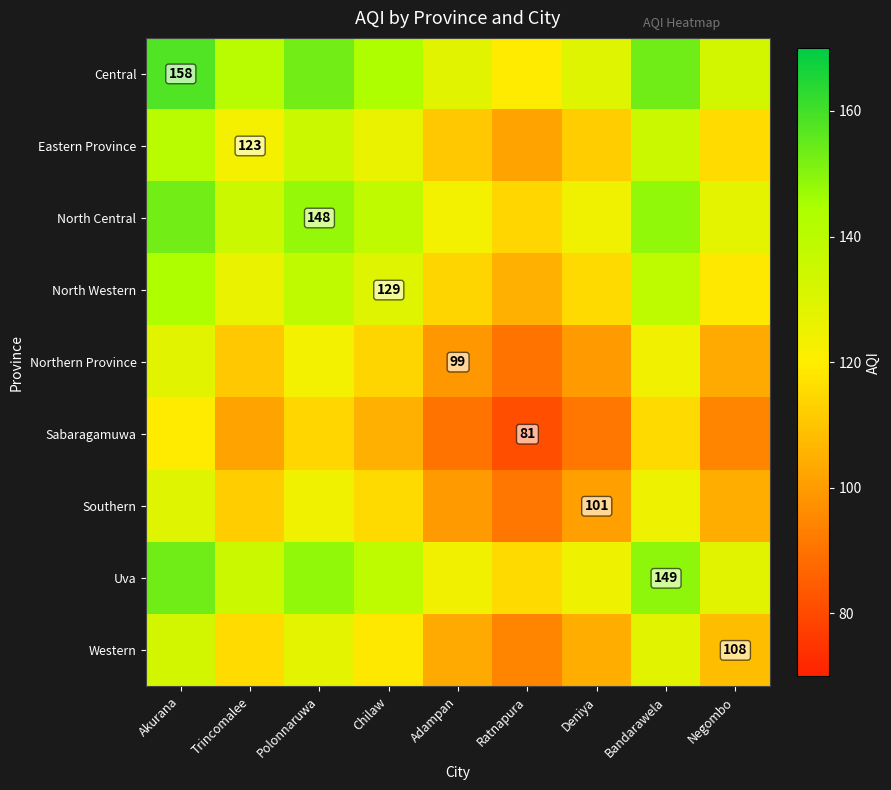

What is the sum of the Southern values at Akurana and Trincomalee?

241.5